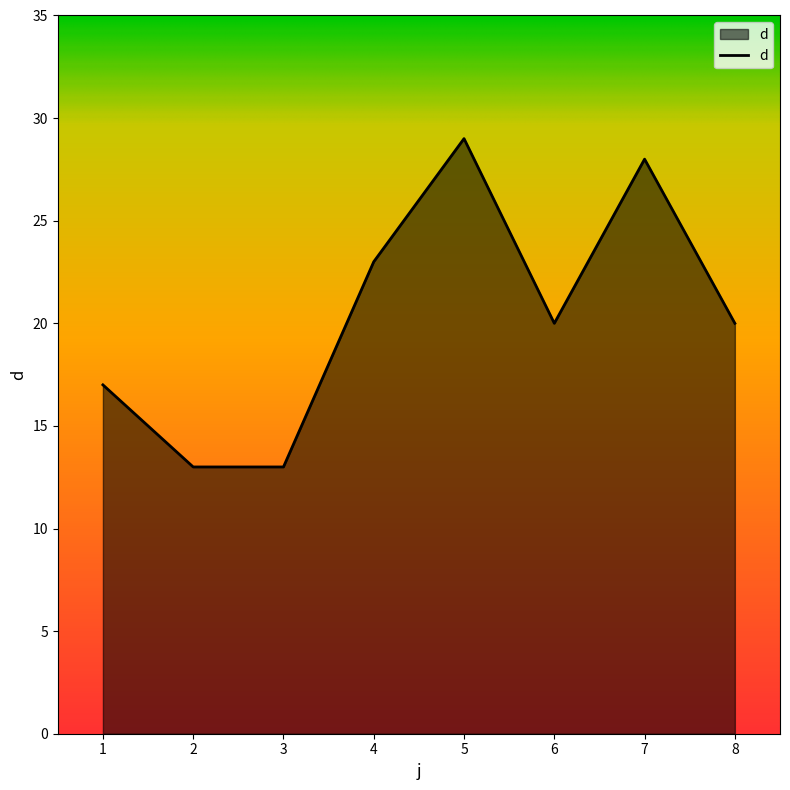

What is the sum of the values at 4 and 5?

52